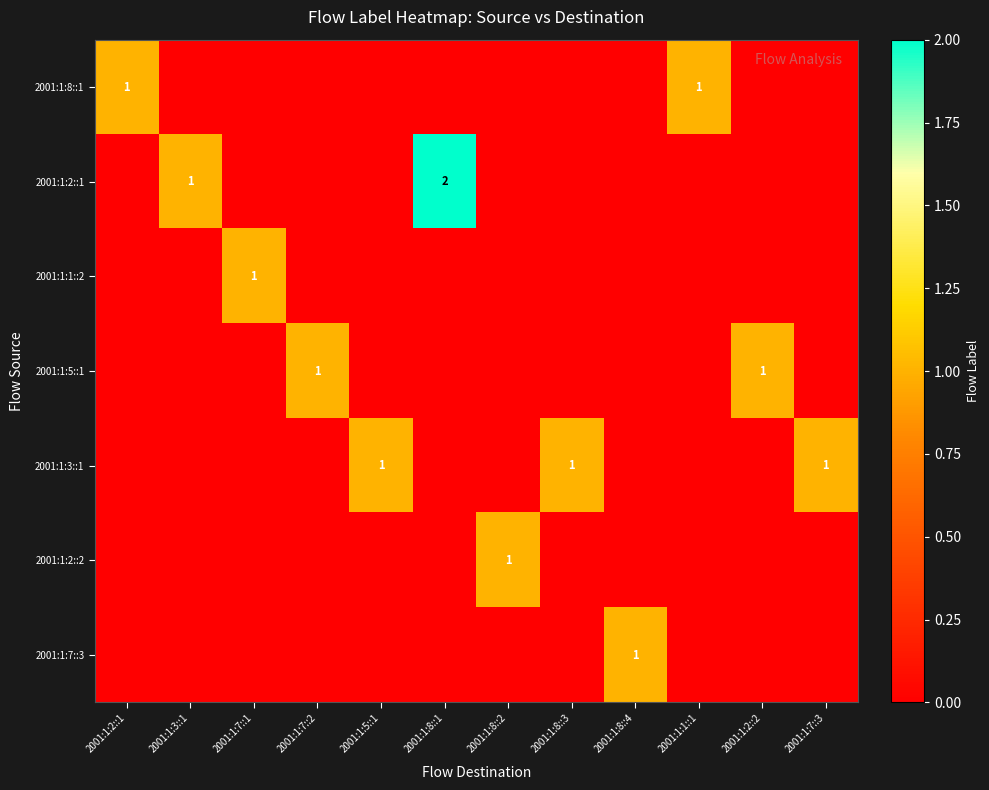

The 2001:1:1::2 series shows 2 at 2001:1:7::1. True or false?

False